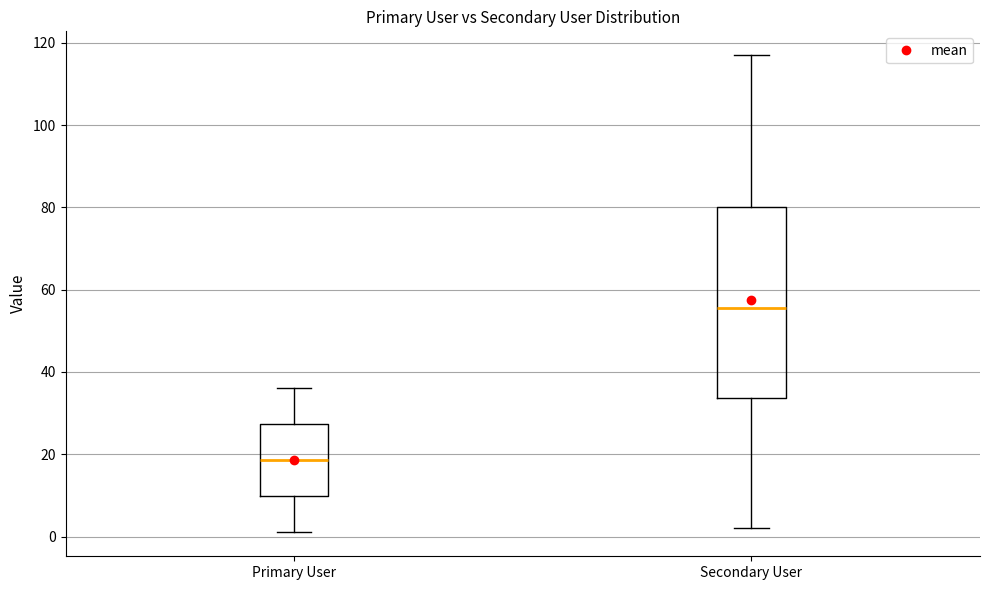

Reading left to right, read every box against the y-axis: the position of its median line, the range the box covers, and the ends of its whiskers. The values are not printed on the chart, so give them approximately, as read against the axis.

Primary User: median 18, box 10 to 28, whiskers 2 to 36
Secondary User: median 56, box 34 to 80, whiskers 2 to 118